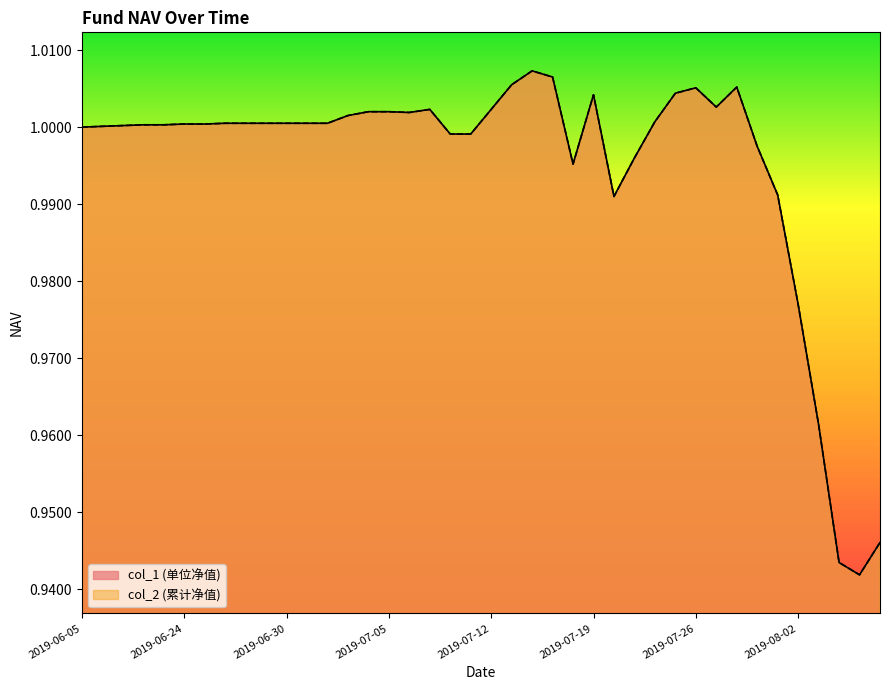

Reading left to right, what are all the values shown in this chart?

col_1: 1.0	1.0	1.0	1.0	1.0	1.0	1.0	1.0	1.0	1.0	1.0	1.0	1.0	1.0	1.0	1.0	1.0	1.0	1.0	1.0	1.0	1.0	1.0	1.0	1.0	1.0	1.0	1.0	1.0	1.0	1.0	1.0	1.0	1.0	1.0	1.0	1.0	0.9	0.9	0.9
col_2: 1.0	1.0	1.0	1.0	1.0	1.0	1.0	1.0	1.0	1.0	1.0	1.0	1.0	1.0	1.0	1.0	1.0	1.0	1.0	1.0	1.0	1.0	1.0	1.0	1.0	1.0	1.0	1.0	1.0	1.0	1.0	1.0	1.0	1.0	1.0	1.0	1.0	0.9	0.9	0.9